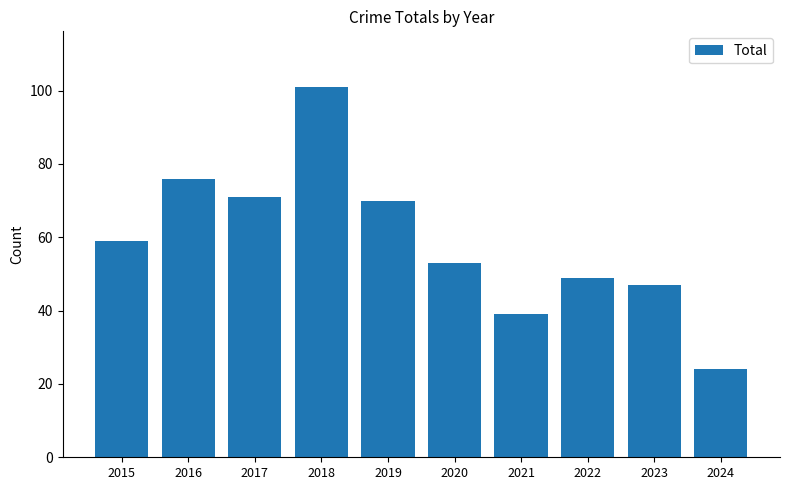

What value does the data have at 2018, to the nearest 5?

100